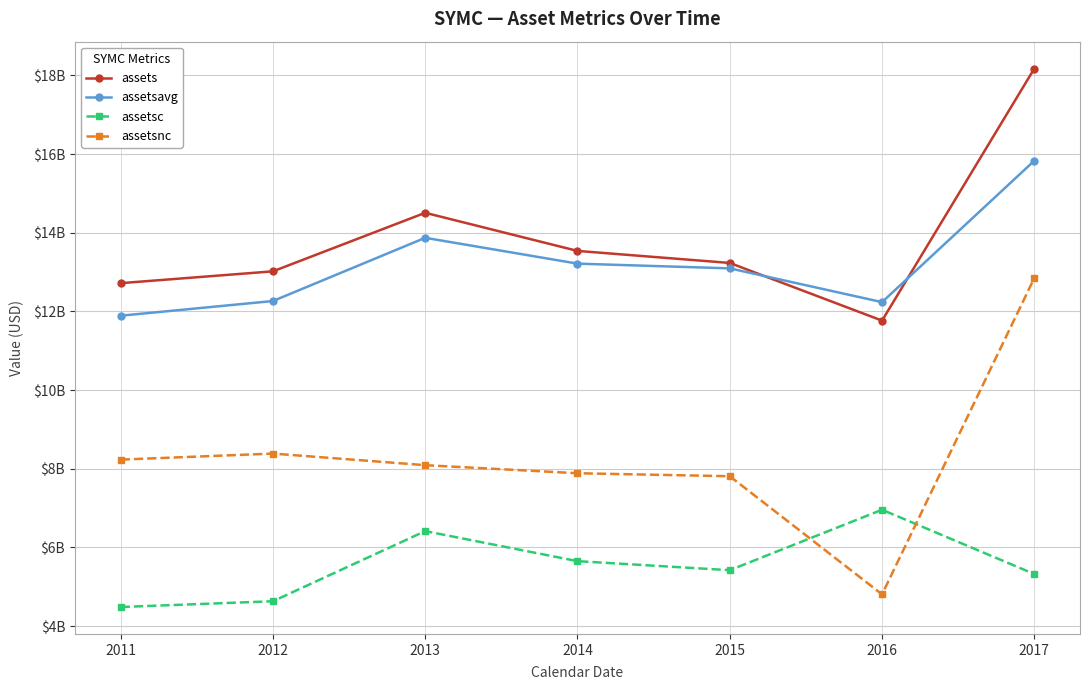

Which series has the widest spread of values?

assetsnc